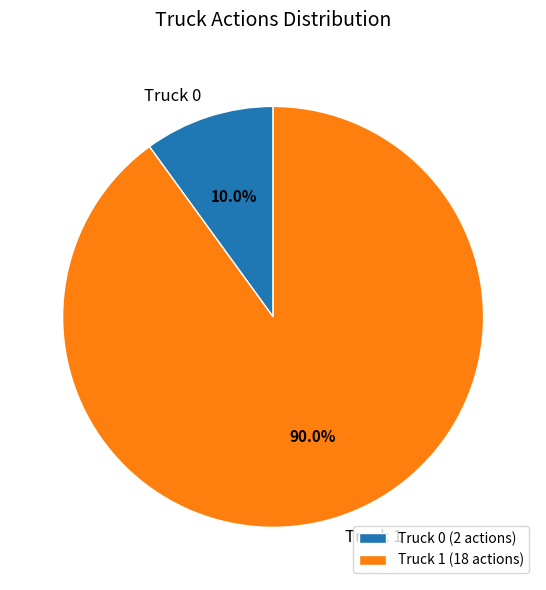

Which slice represents more than half of the pie?

Truck 1